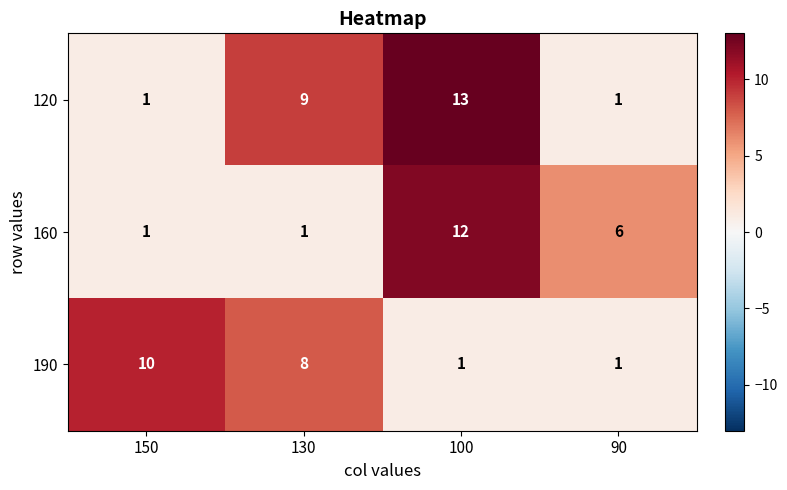

True or false: 190 has a value of 8 at 130.

True